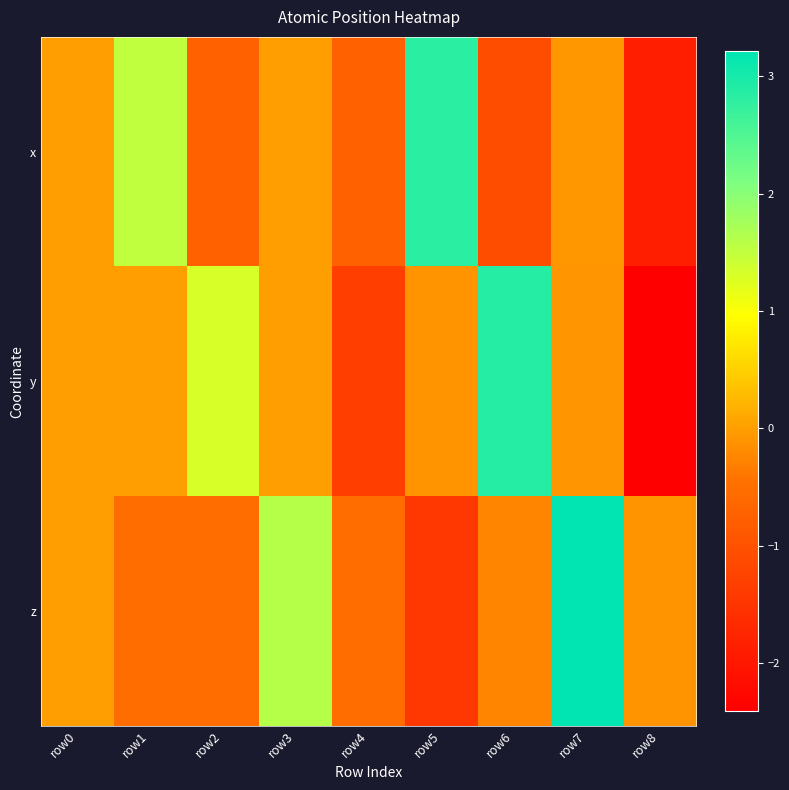

Which label corresponds to the smallest value in the chart?

row8